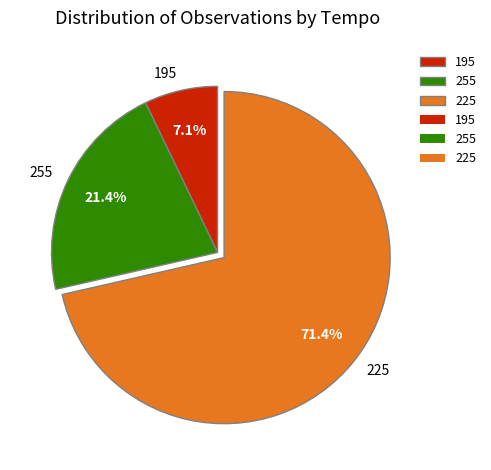

How much of the chart is everything except 195?

92.9%